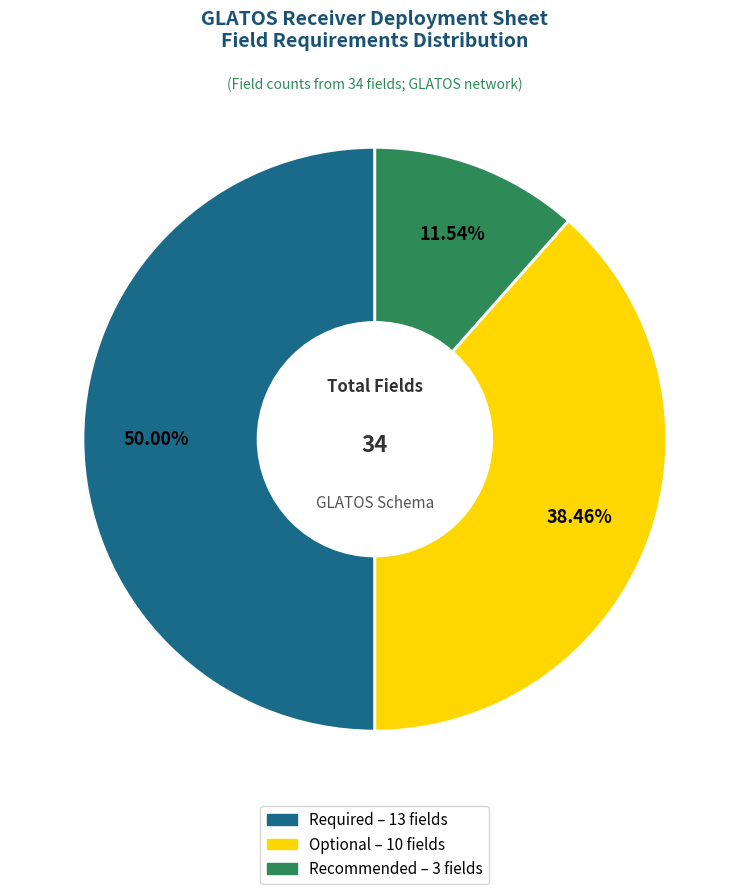

Count the number of slices in the pie.

3